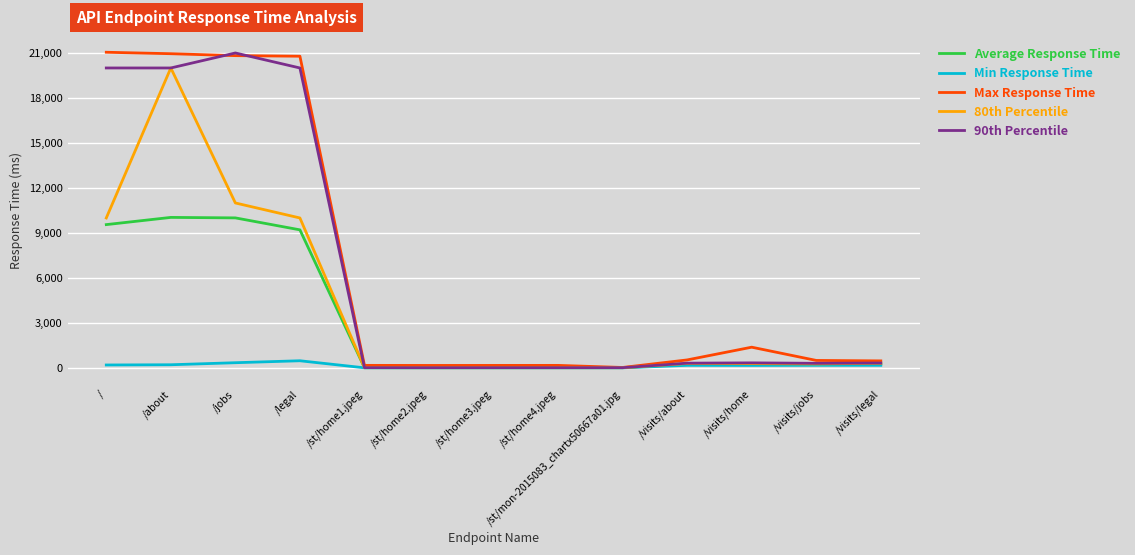

The value of Max Response Time at /visits/legal is 471.6. True or false?

True